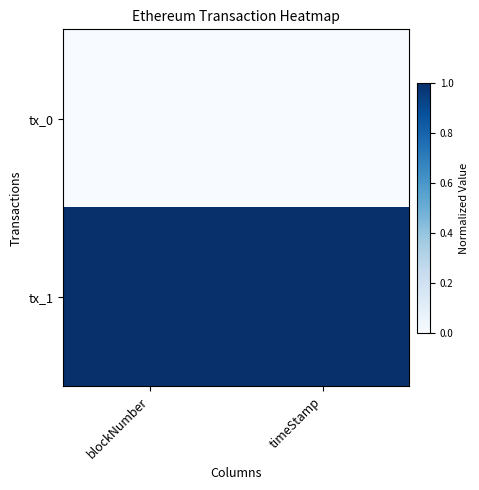

Which has a higher value, blockNumber or timeStamp?

blockNumber